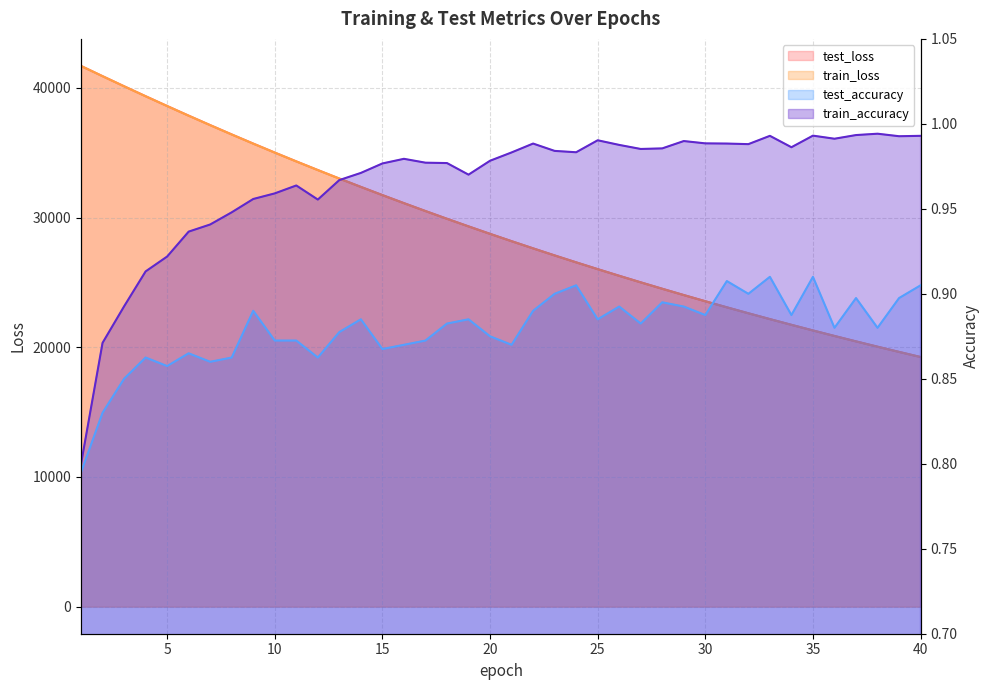

What are all the series names shown in the legend?

test_loss, train_loss, test_accuracy, train_accuracy